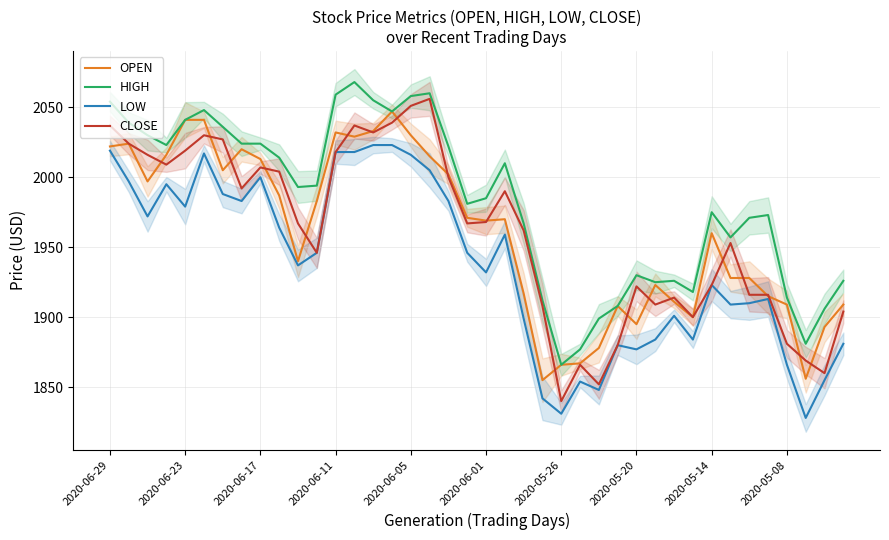

What is the highest value of the LOW series?

2023